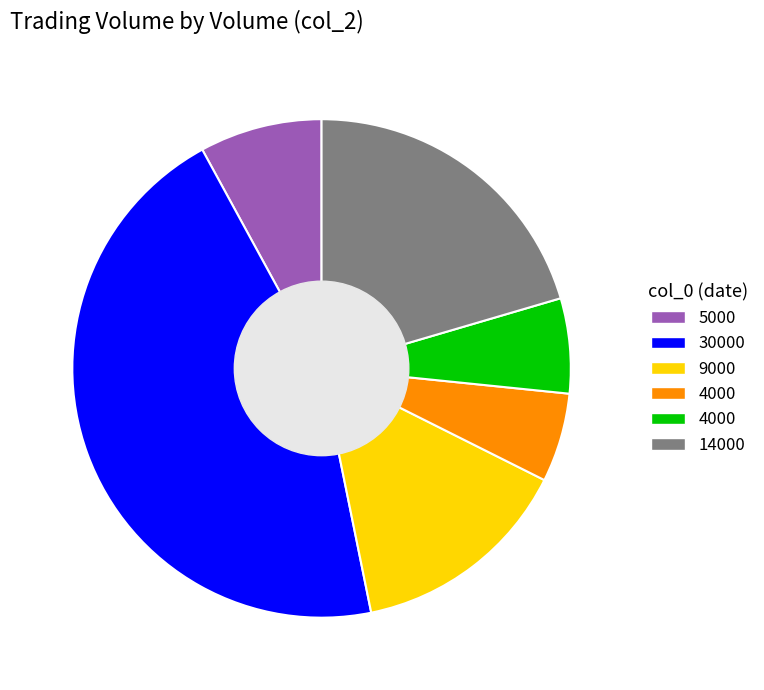

Does any single category account for the majority?

No